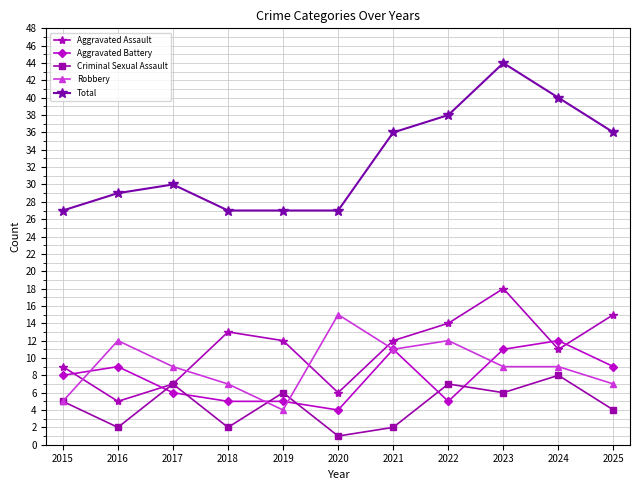

What is the maximum value shown in the chart?

44